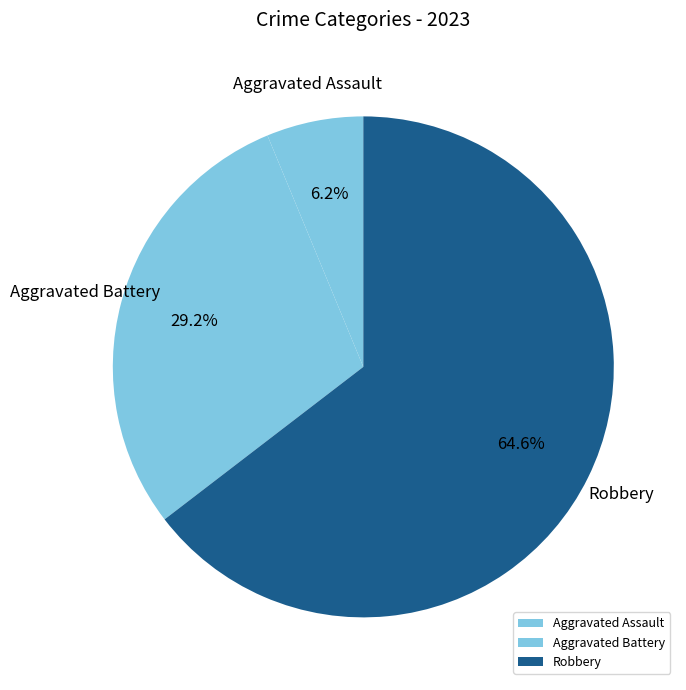

Do Aggravated Assault and Robbery together represent more than half of the pie?

Yes